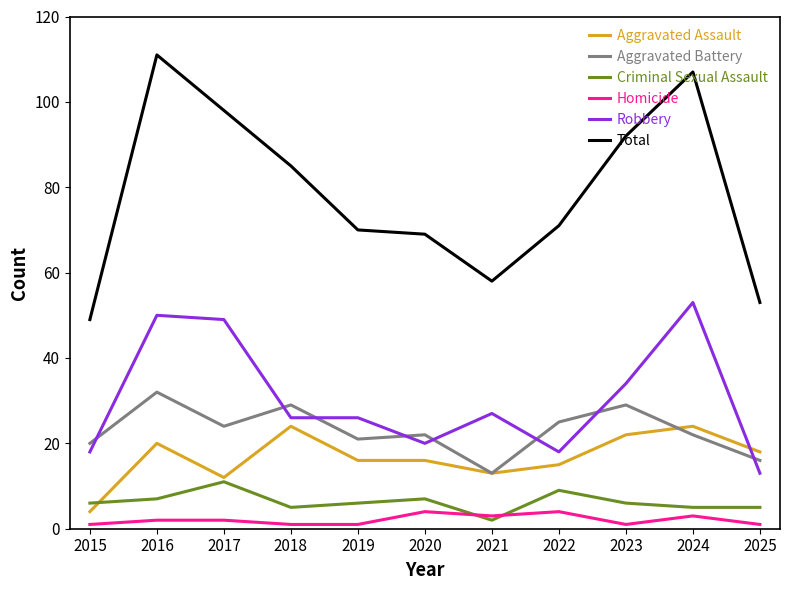

Rank the series at 2025 from highest to lowest value.

Total, Aggravated Assault, Aggravated Battery, Robbery, Criminal Sexual Assault, Homicide